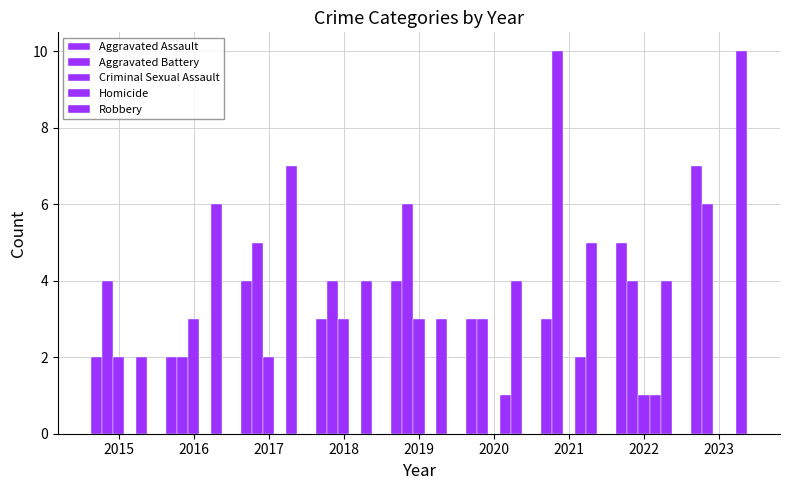

Which category has the highest value in the Aggravated Battery series?

2021